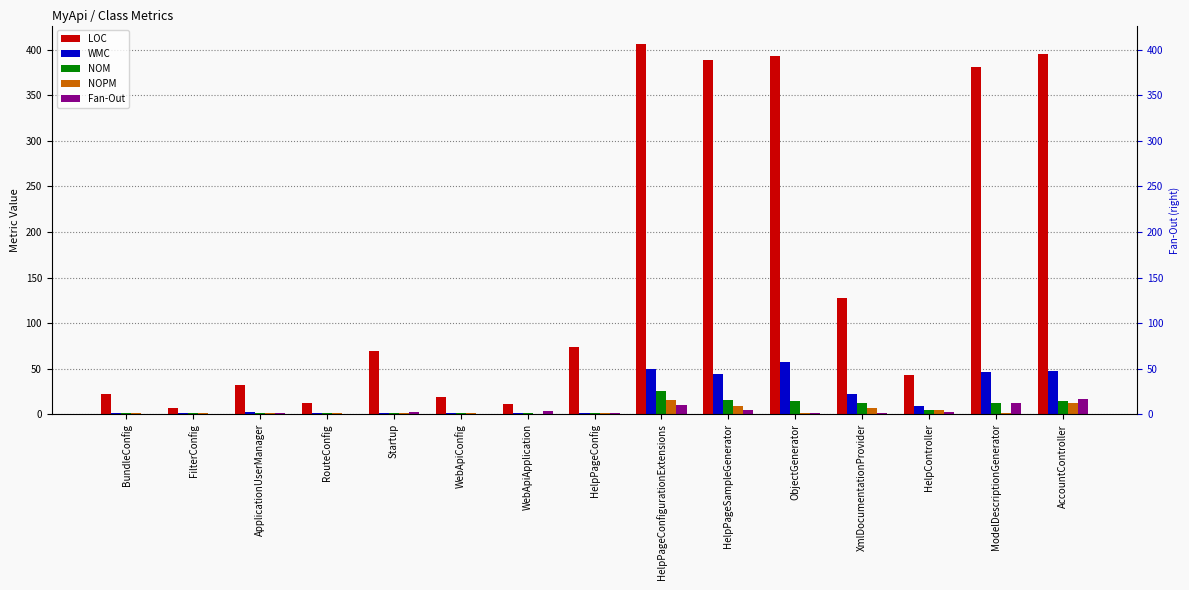

True or false: NOM has a value of 1 at HelpPageConfig.

True